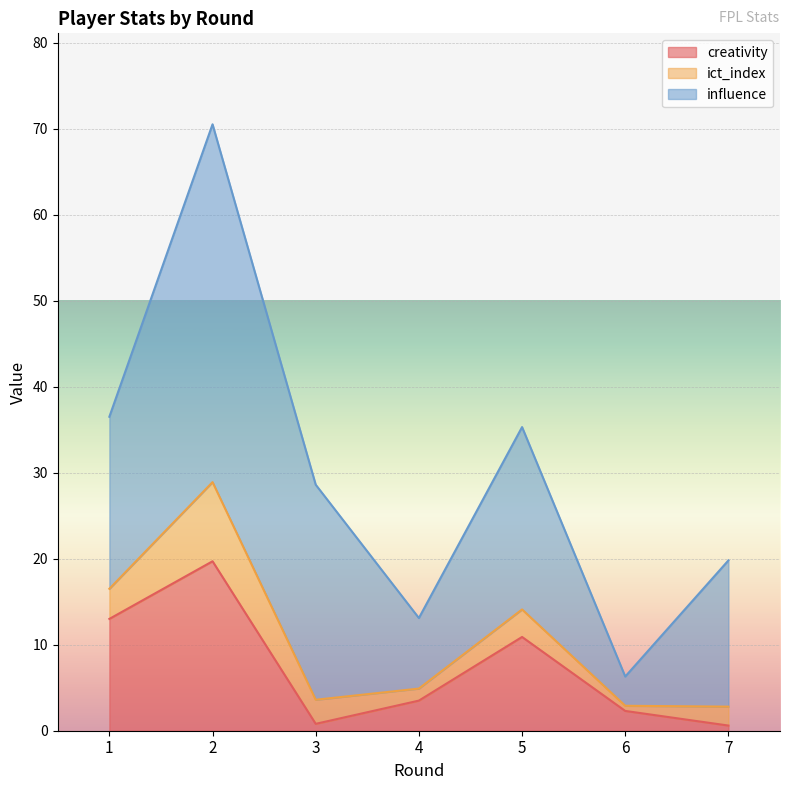

The creativity series shows 0.8 at 3. True or false?

True